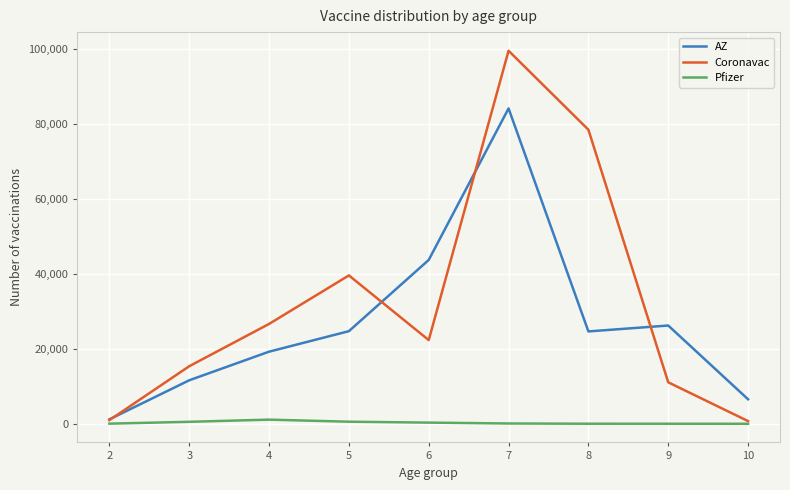

The value of Coronavac at 6 is 22332. True or false?

True